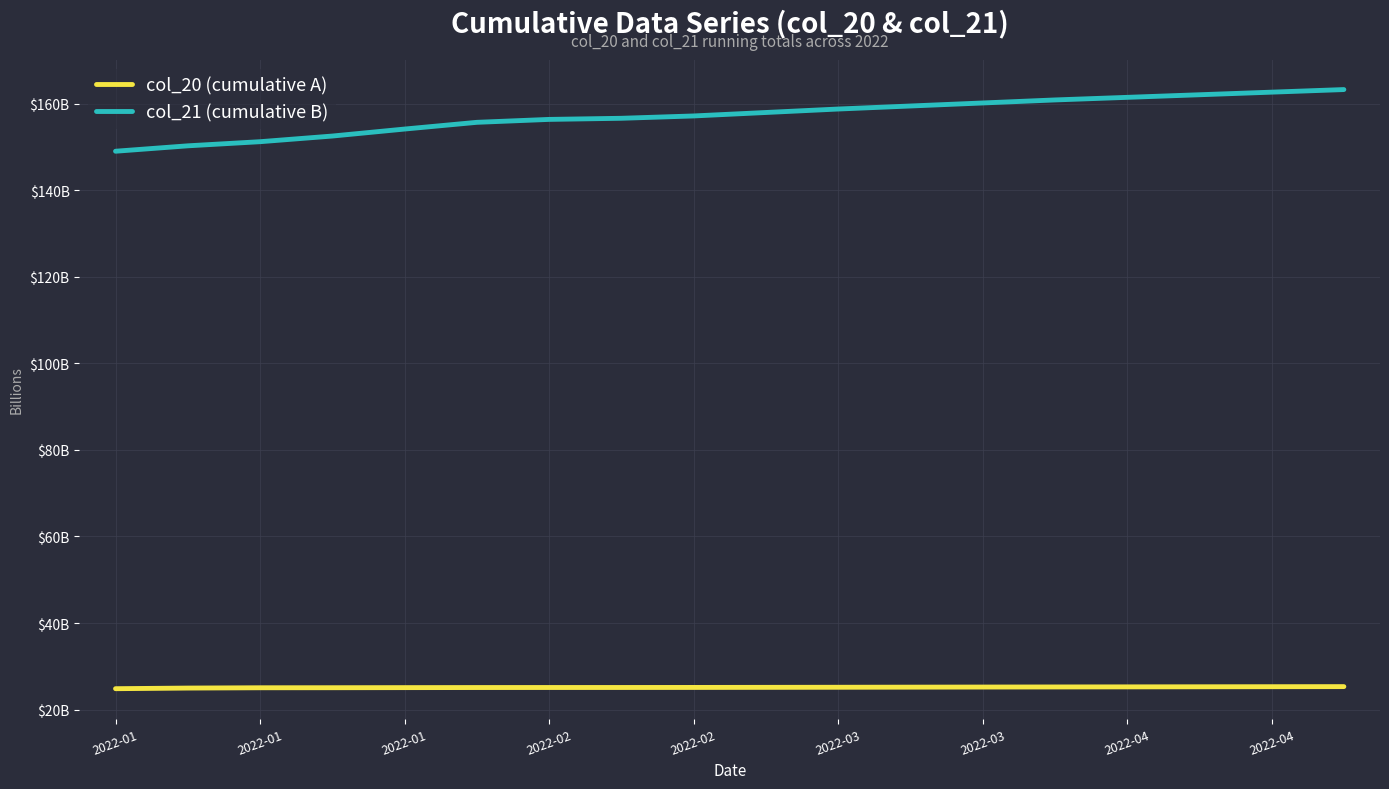

Rank the series by their maximum value, from lowest to highest.

col_20 (cumulative A), col_21 (cumulative B)